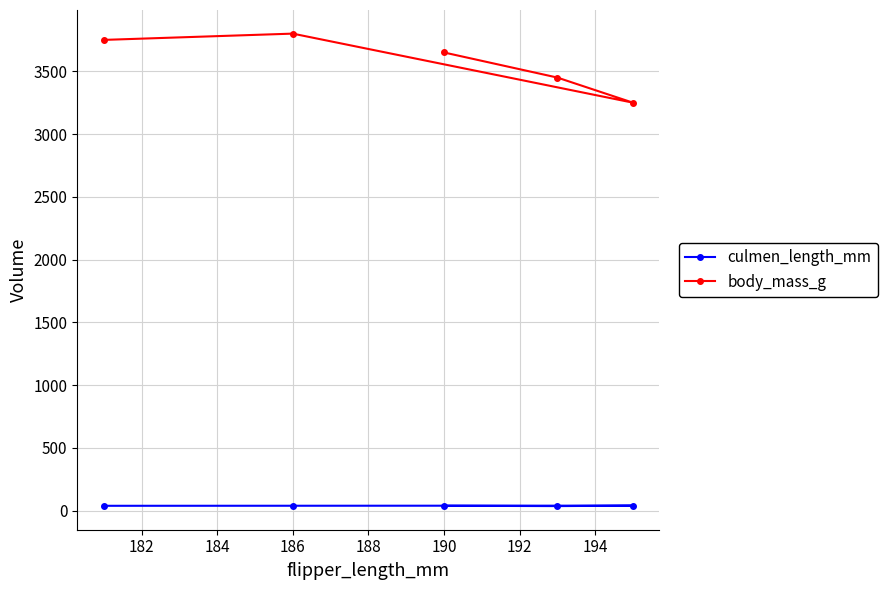

Rank the series at 186 from lowest to highest value.

culmen_length_mm, body_mass_g